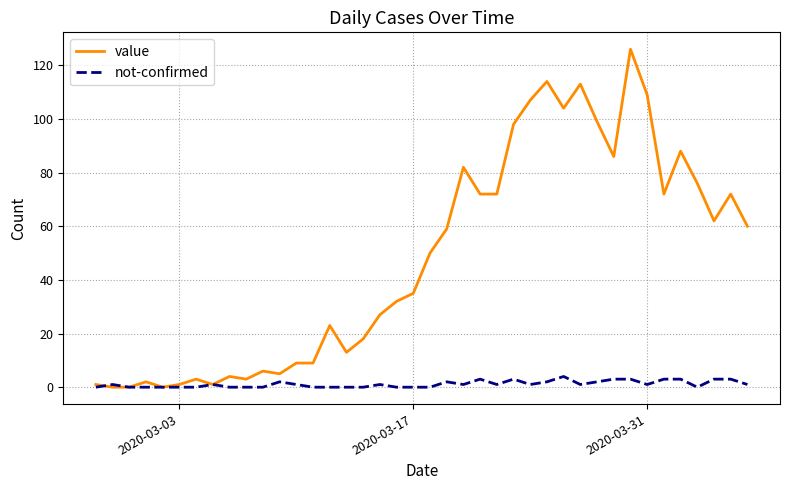

What is the maximum value for not-confirmed?

4